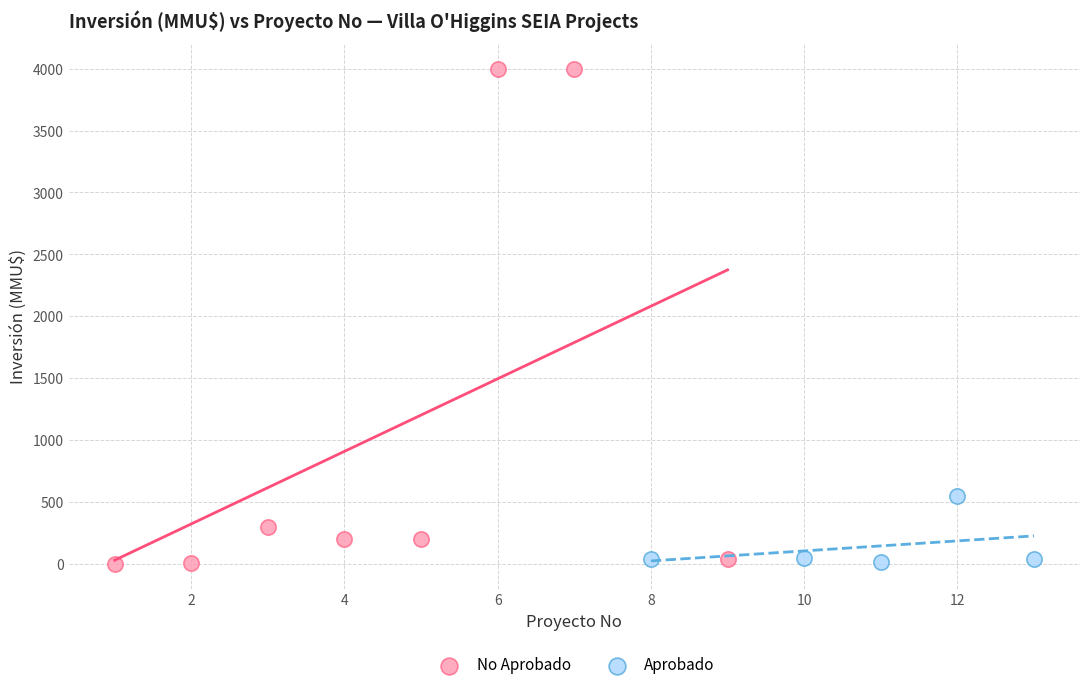

What are all the series names shown in the legend?

No Aprobado, Aprobado